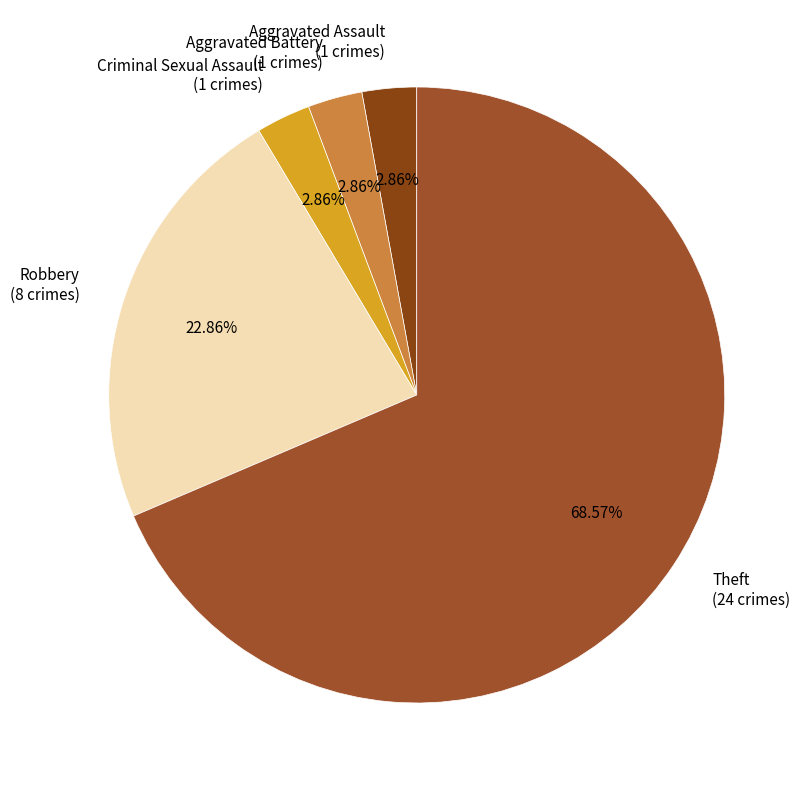

Is the sum of Criminal Sexual Assault and Theft greater than half?

Yes